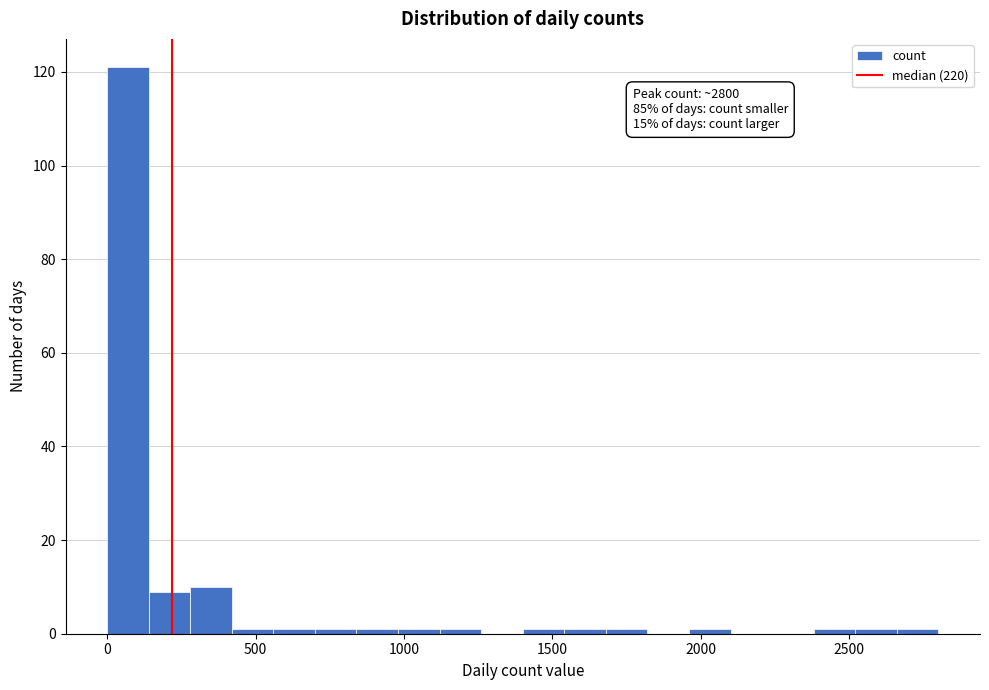

Around what value on the x-axis is the tallest bar? Give the approximate position of its centre, as read against the axis.

50